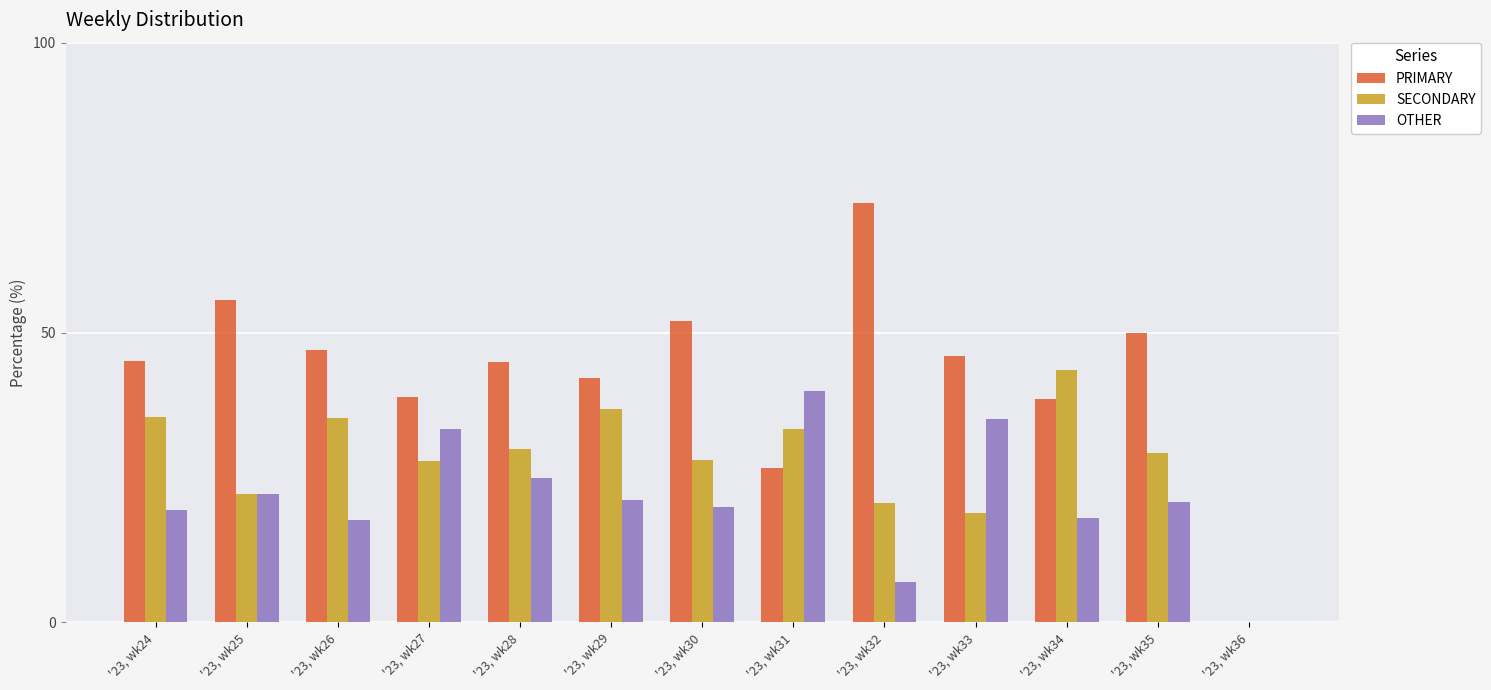

Is the value of OTHER at '23, wk28 greater than the value of PRIMARY at '23, wk24?

No